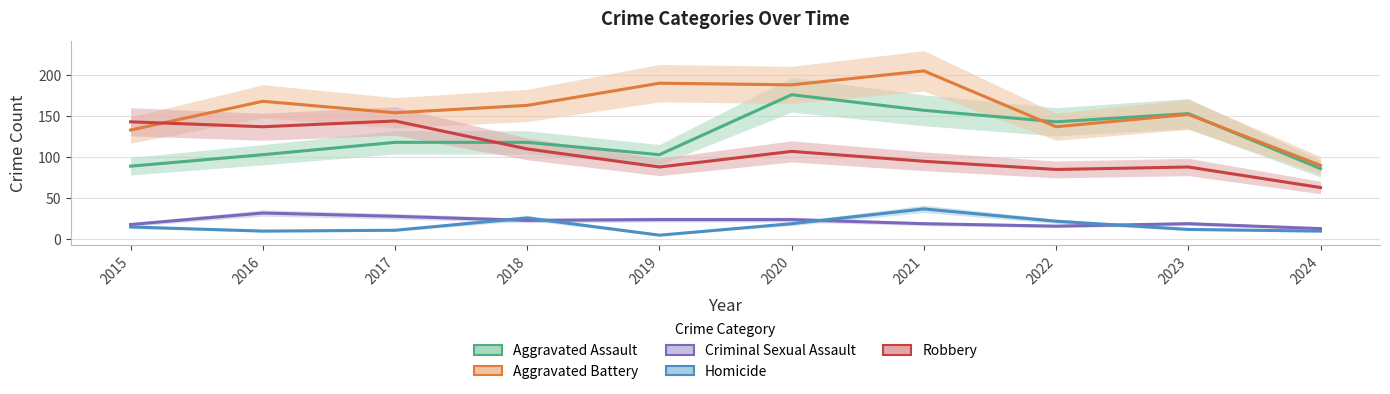

True or false: Aggravated Assault has more than 0 points higher than both neighbors.

True